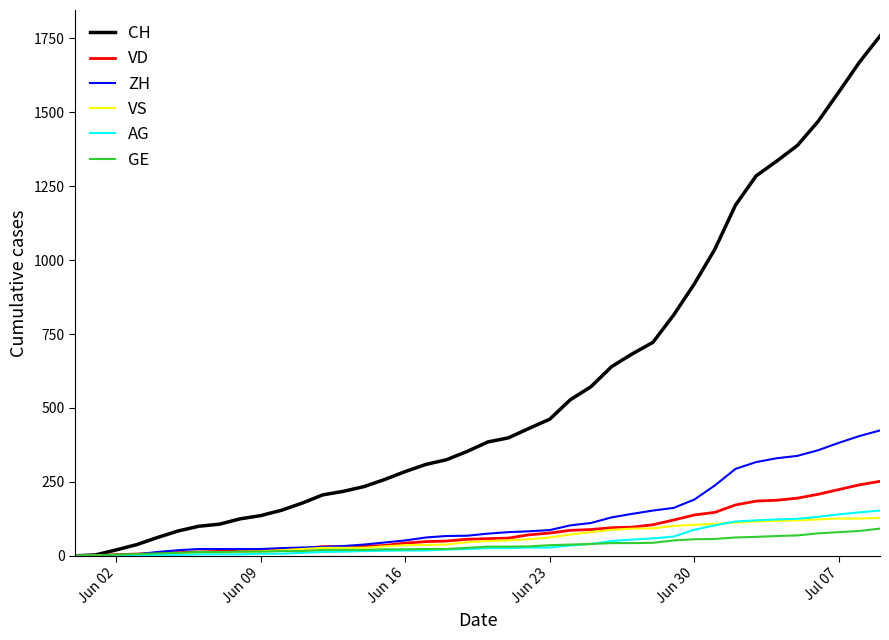

What is the difference between the maximum and second lowest values in the GE series?

91